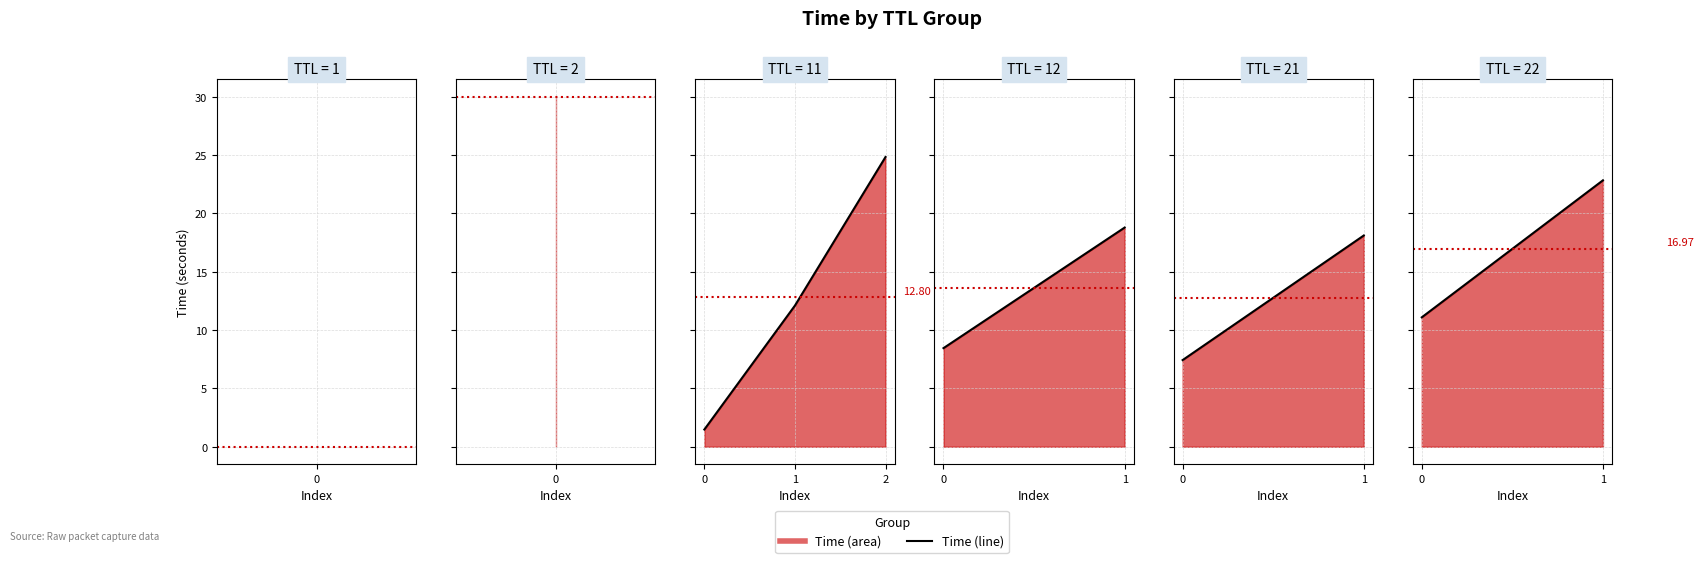

List the labels in order of value, largest first.

1, 0